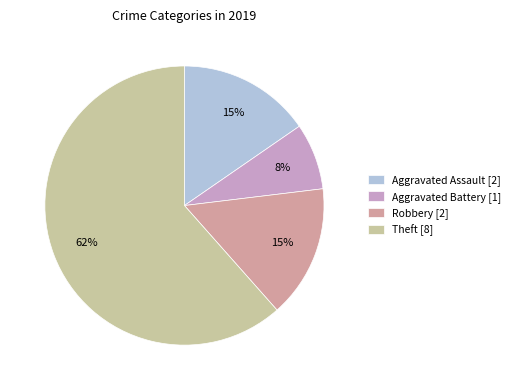

Which has a higher value, Aggravated Battery [1] or Theft [8]?

Theft [8]